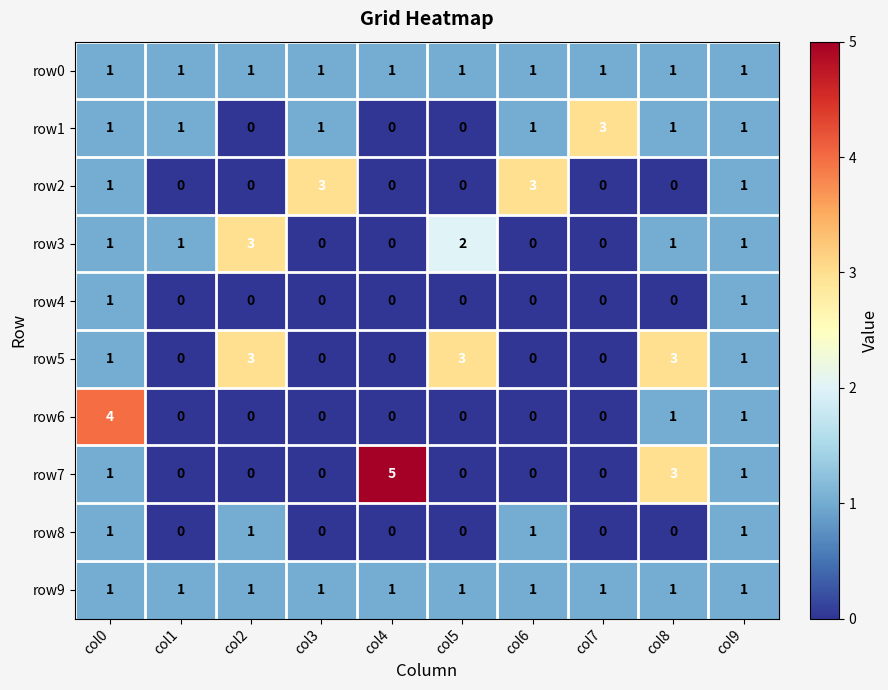

What is the sum of all row8 values?

4